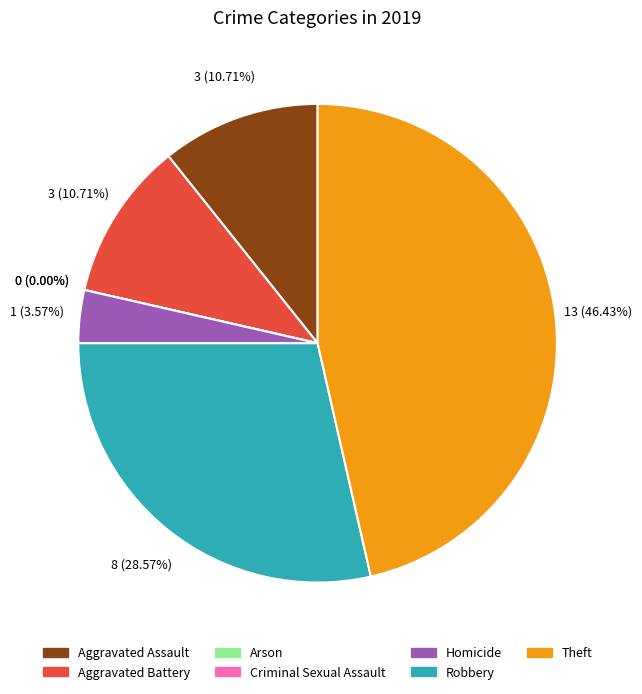

Rank the categories by value from lowest to highest.

Arson, Criminal Sexual Assault, Homicide, Aggravated Assault, Aggravated Battery, Robbery, Theft